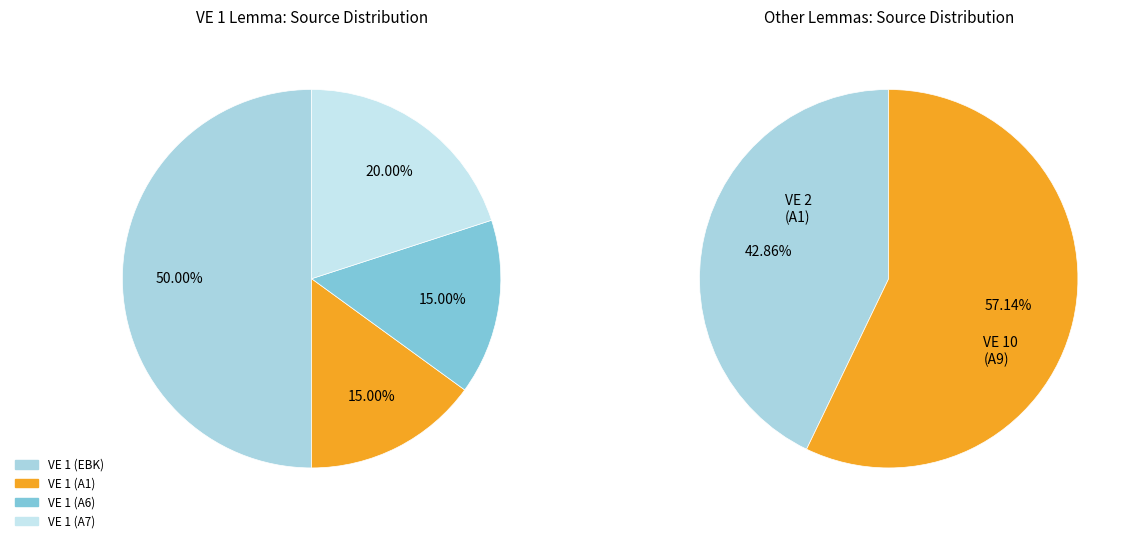

What is the largest slice in the pie chart?

VE 1 (EBK)